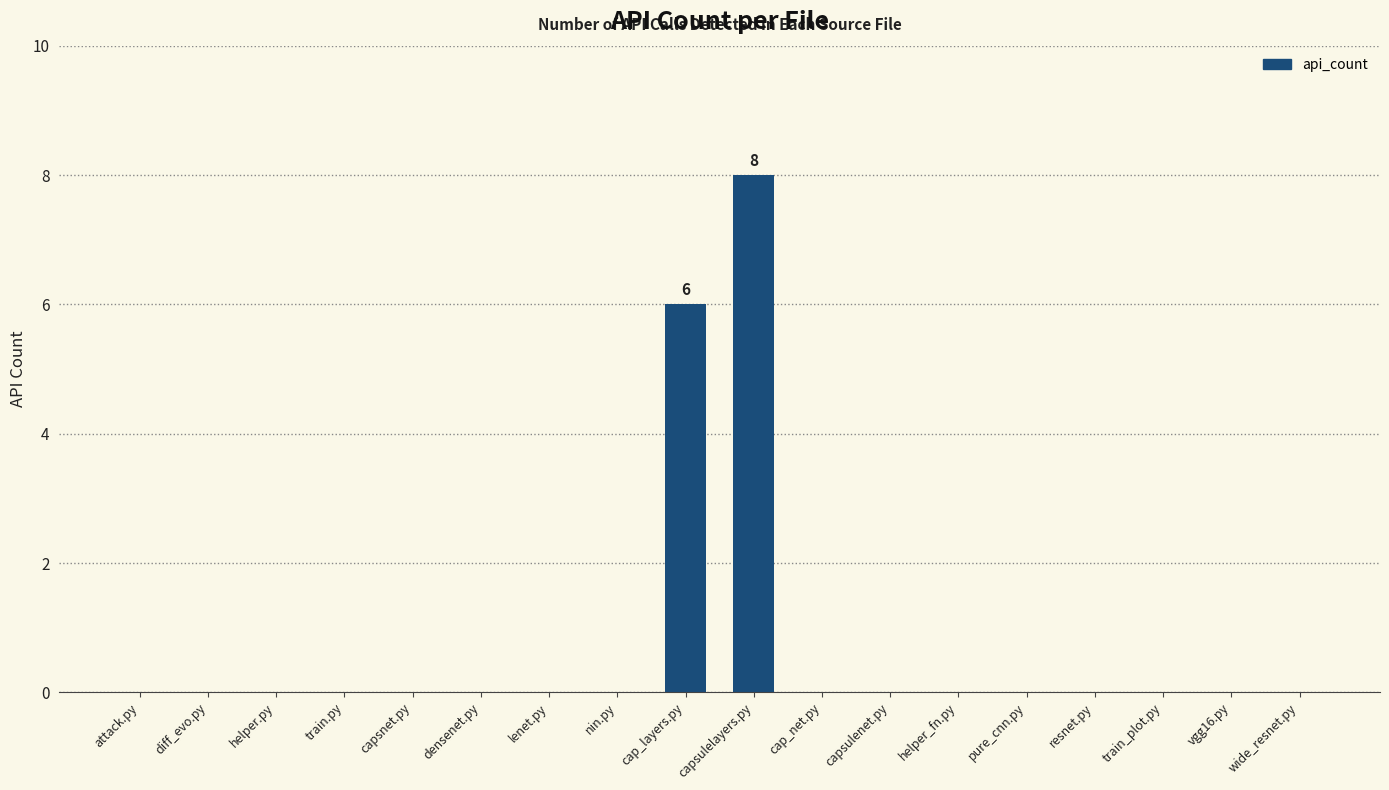

Where is the data nearest to the value 4?

cap_layers.py